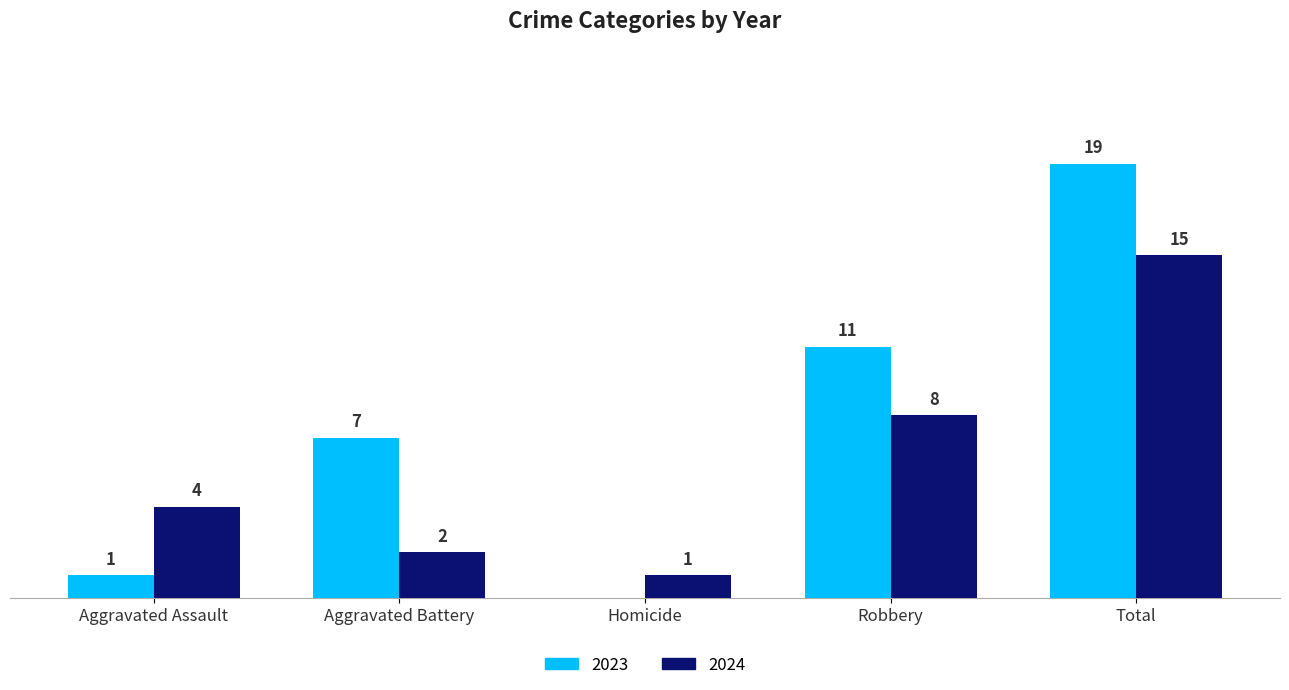

Are the bars grouped side by side (vs. stacked)?

Yes